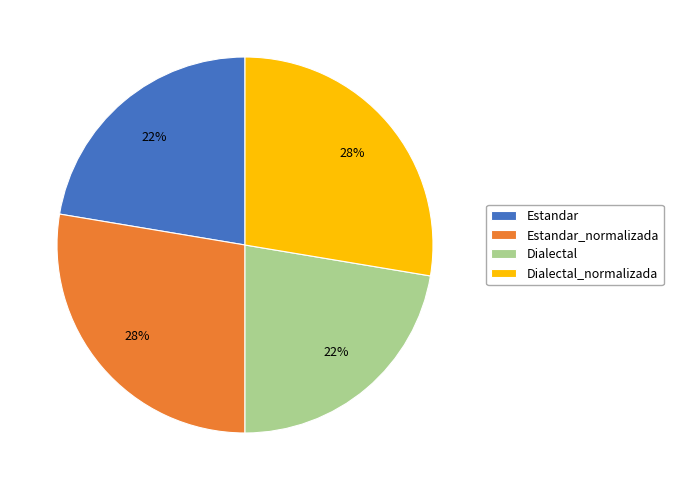

To the nearest percent, what is the combined percentage of Estandar and Dialectal_normalizada?

50%